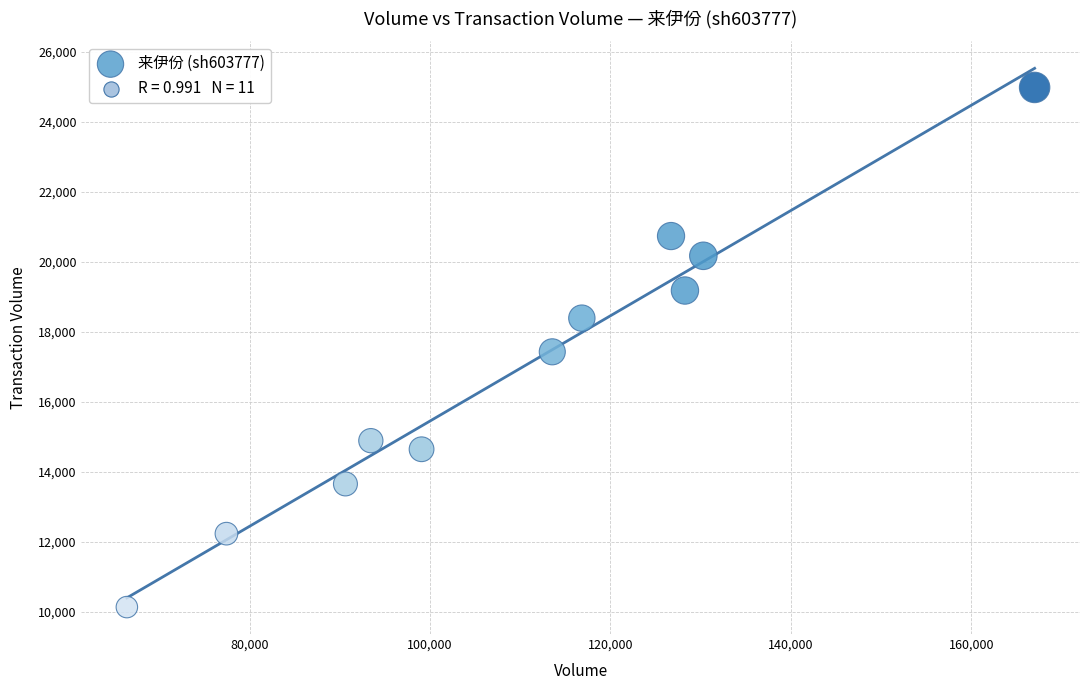

What is the range of X values (max minus min)?

100654